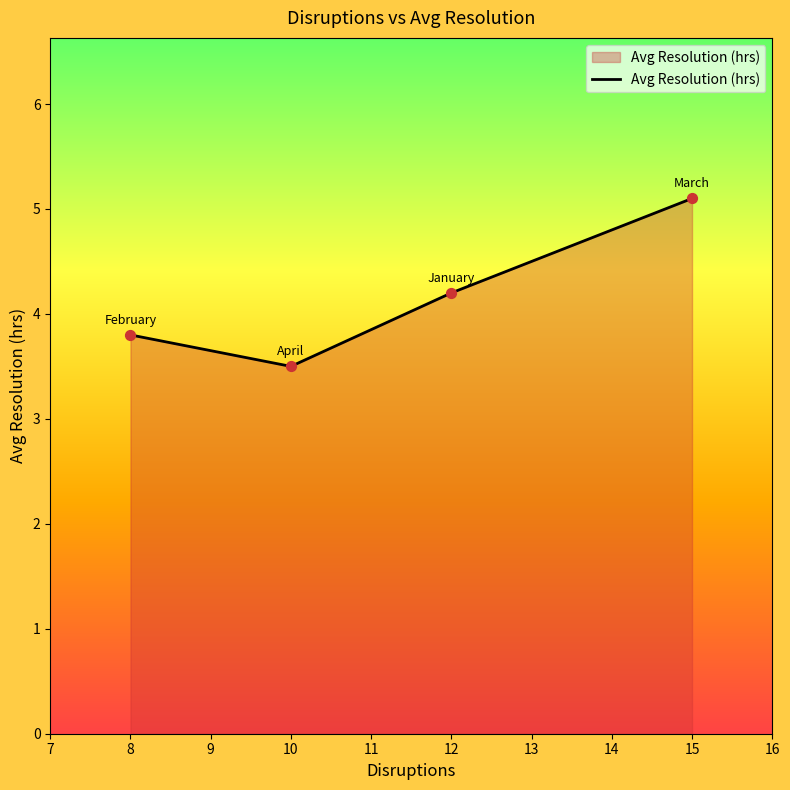

Between 15 and 10, which is larger?

15